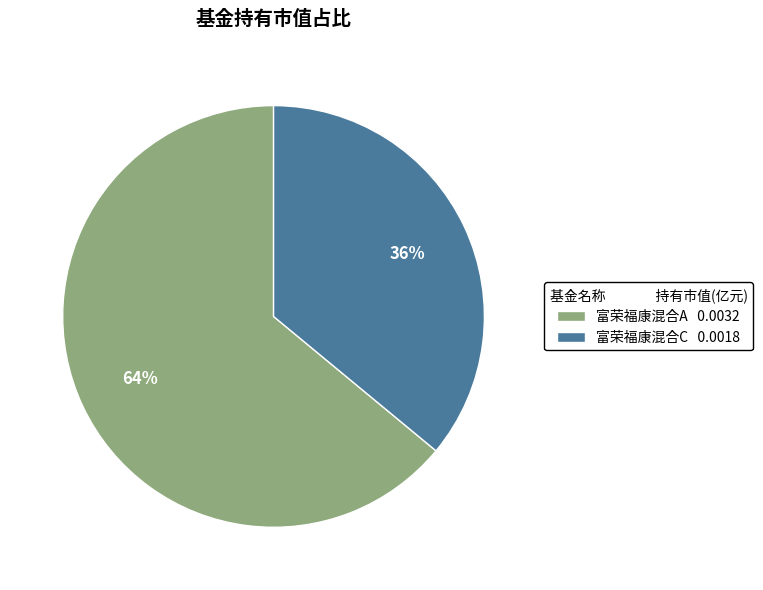

Rank the categories by value from highest to lowest.

富荣福康混合A, 富荣福康混合C